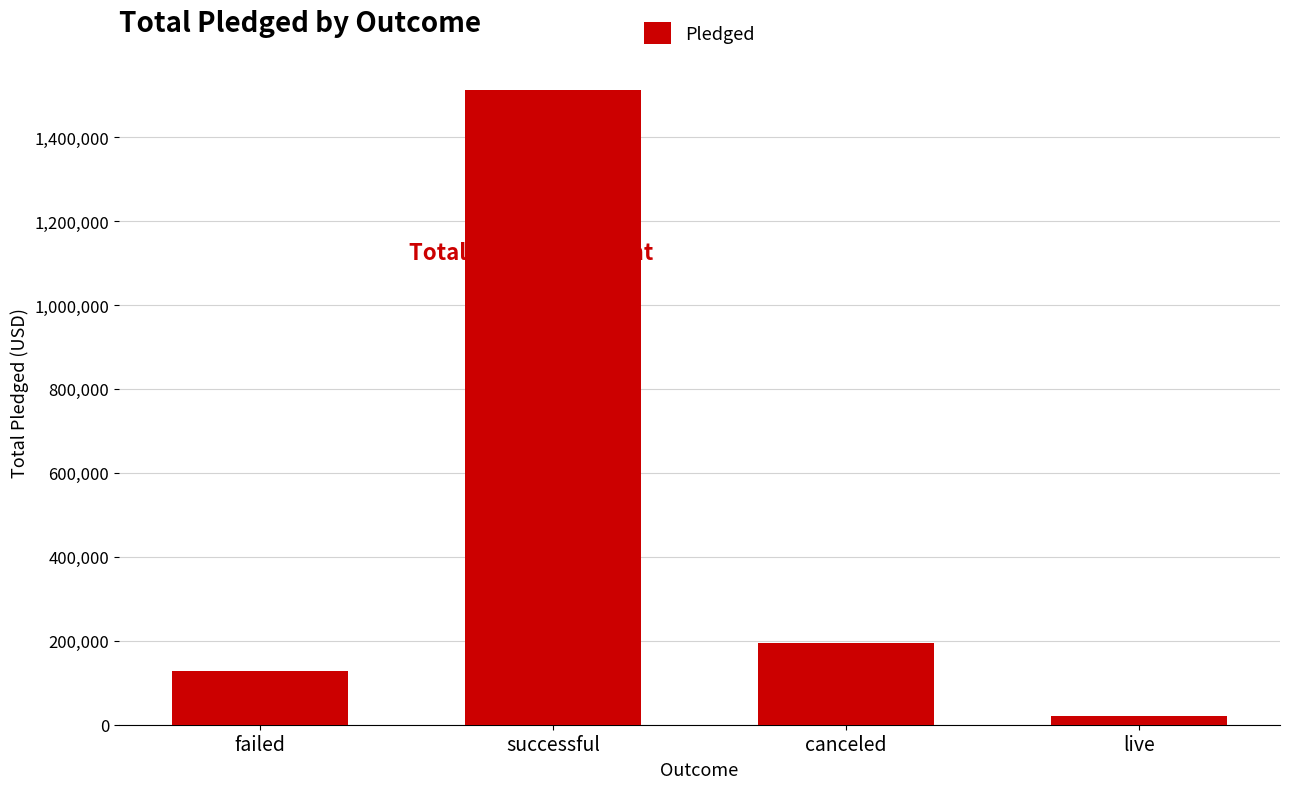

Rank the categories by value from highest to lowest.

successful, canceled, failed, live